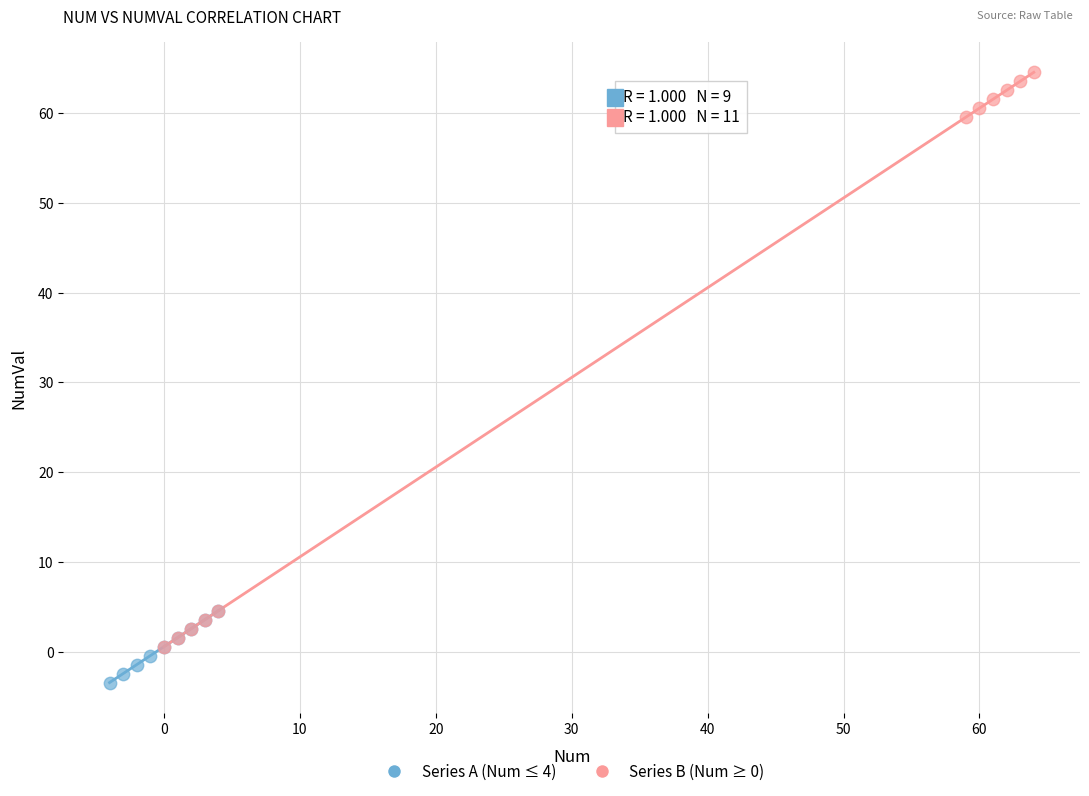

Which series reaches the minimum Y coordinate?

Series A (Num ≤ 4)